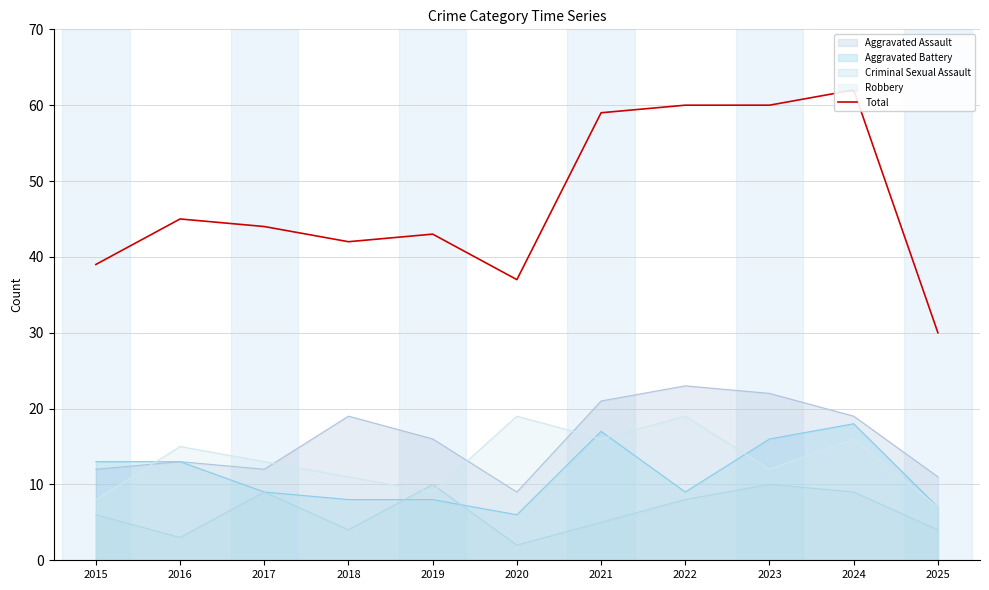

At which category does the chart reach its minimum across all series?

2025